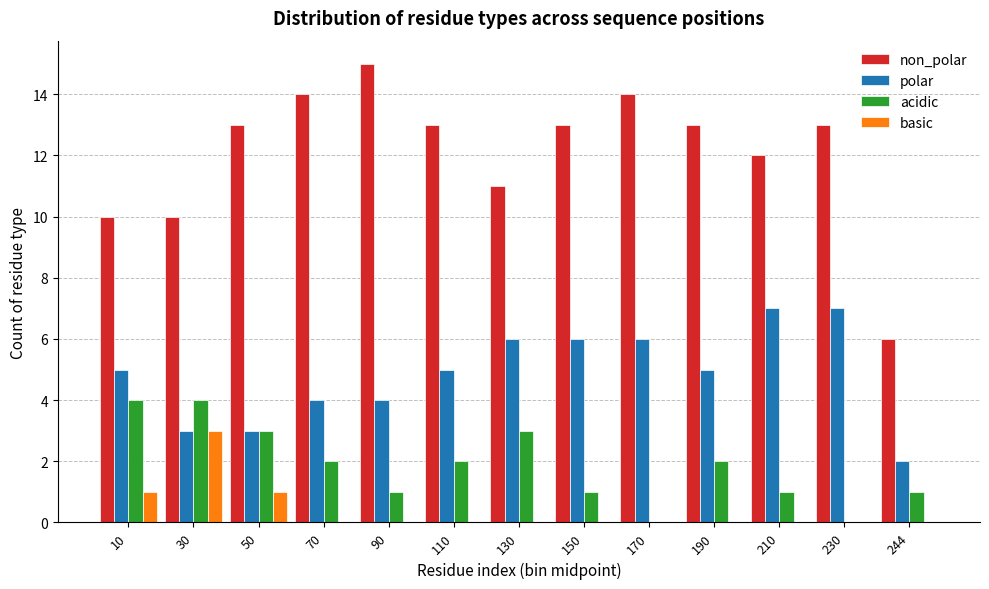

What is the sum of the non_polar values at 210 and 90?

27